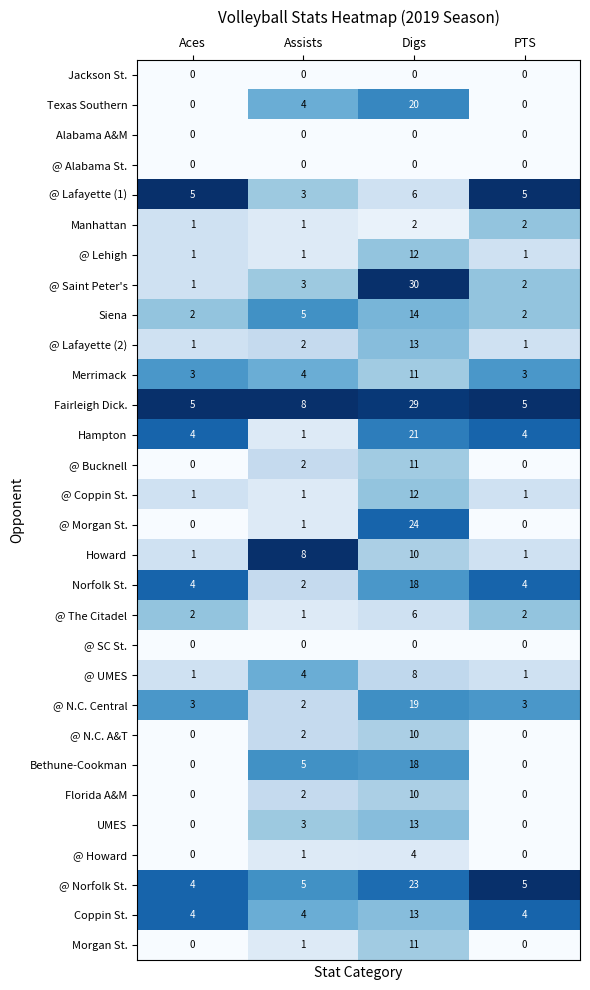

At which category does the chart reach its peak across all series?

Digs